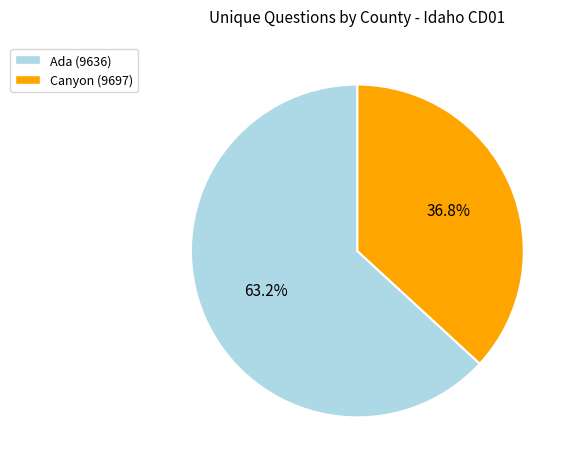

Is it true that Canyon (9697) is 37% of the pie?

True